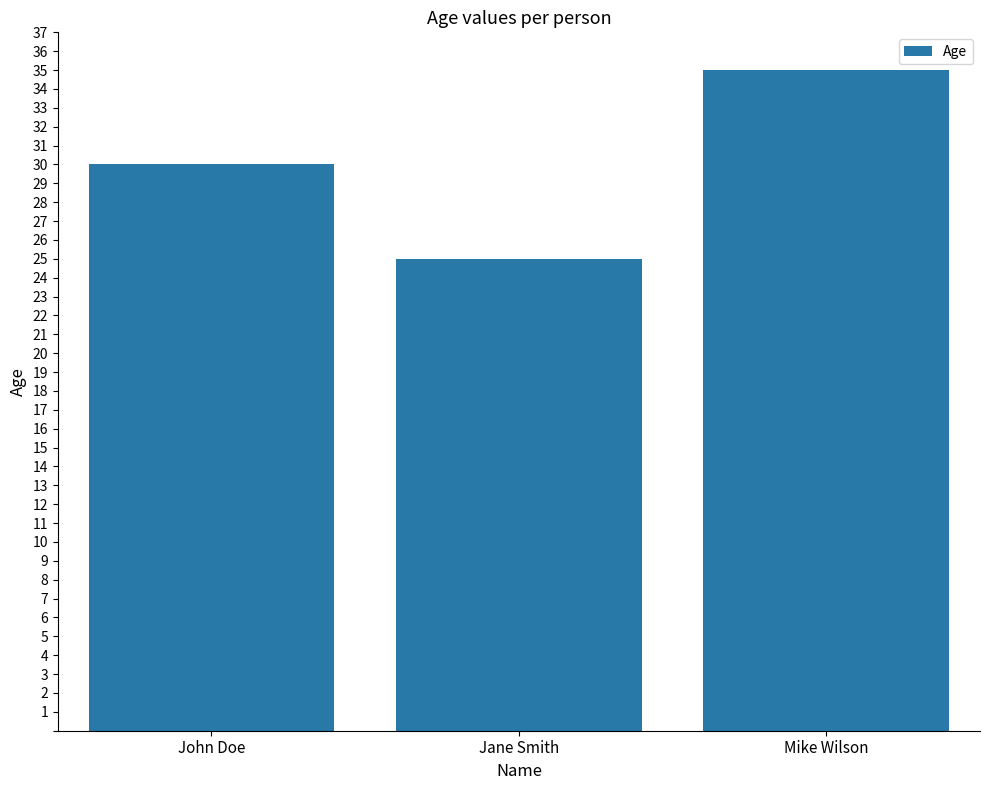

What value does the data have at Jane Smith, to the nearest 5?

25